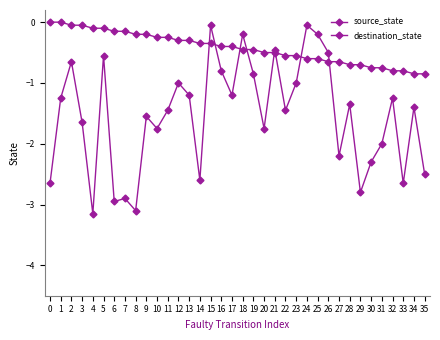

Which series ends up on top after the final intersection of destination_state and source_state?

source_state